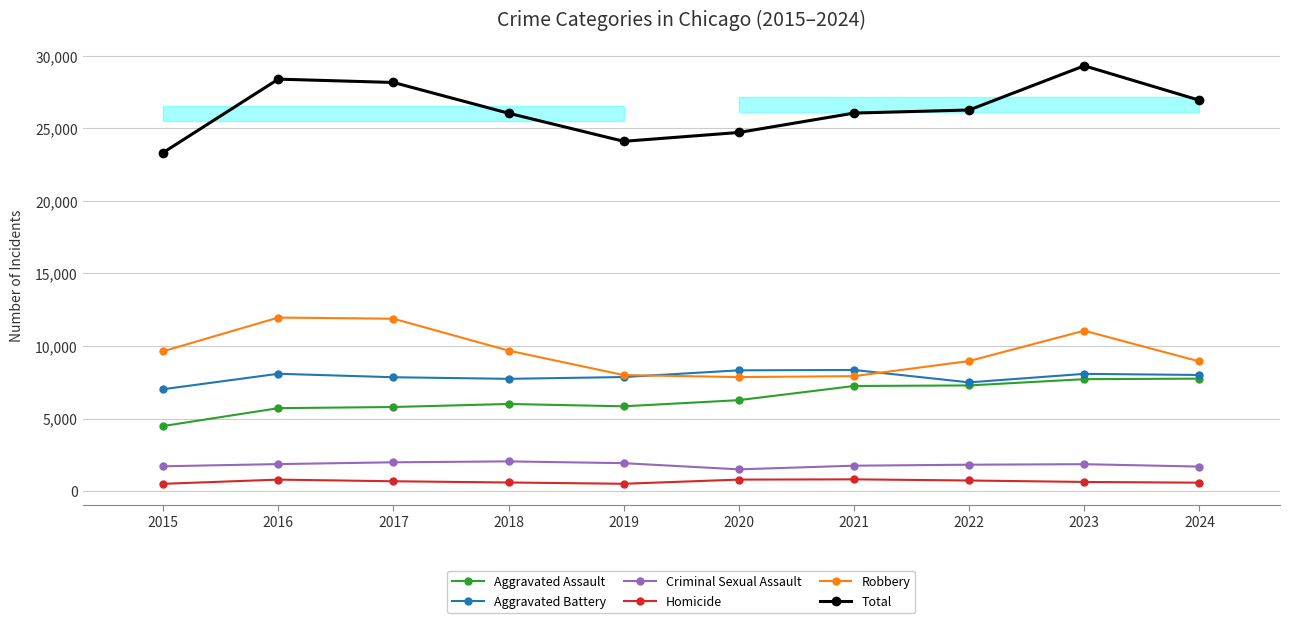

Between 2015 and 2017, which is larger?

2017